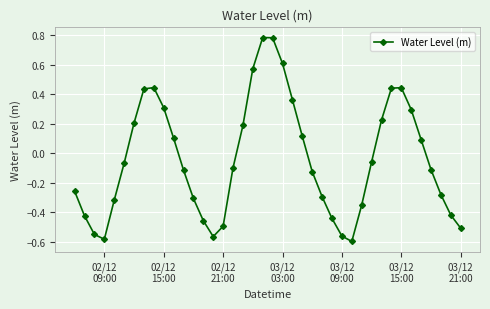

How many values are above zero?

17